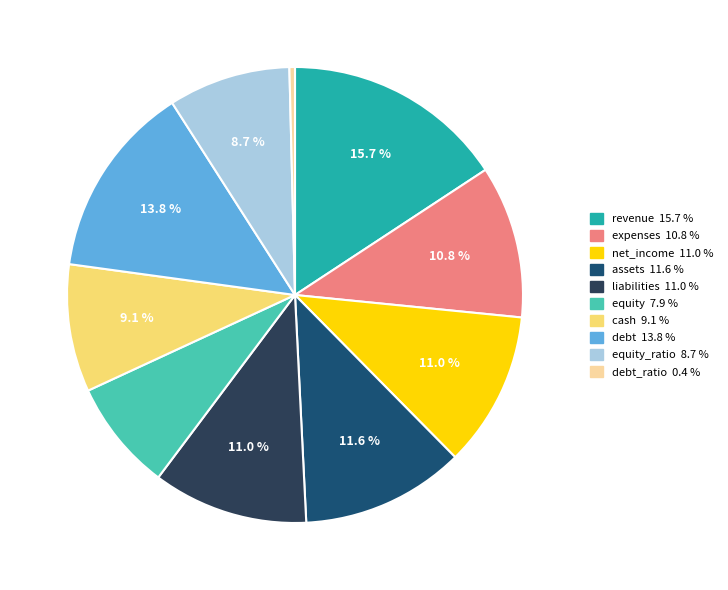

Does any single category account for the majority?

No